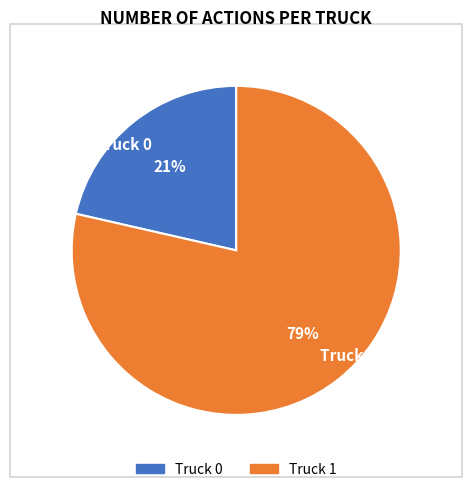

How many slices are in this pie chart?

2